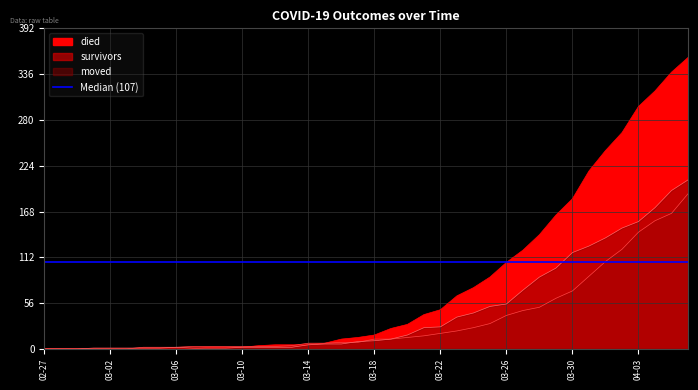

What is the label of the 34th point from the left?

2020-03-31